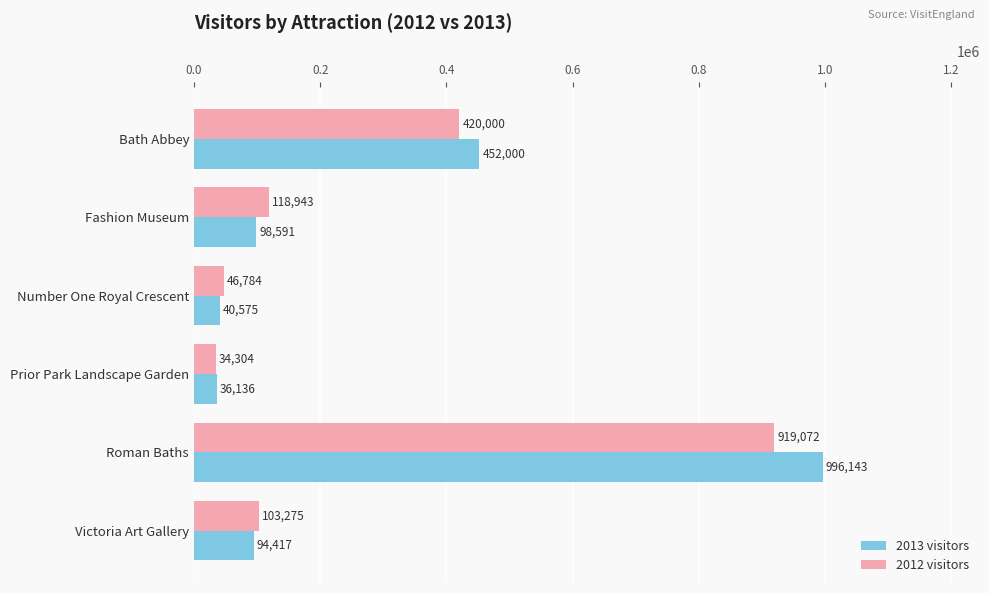

At how many categories does at least one series exceed 262209?

2